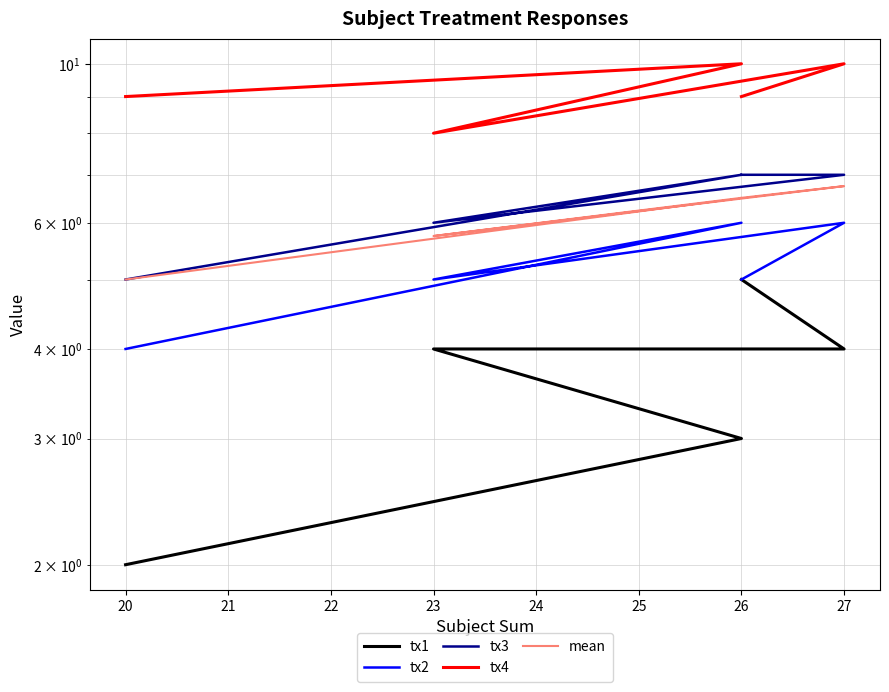

True or false: tx1 has more than 1 interior local peaks.

False